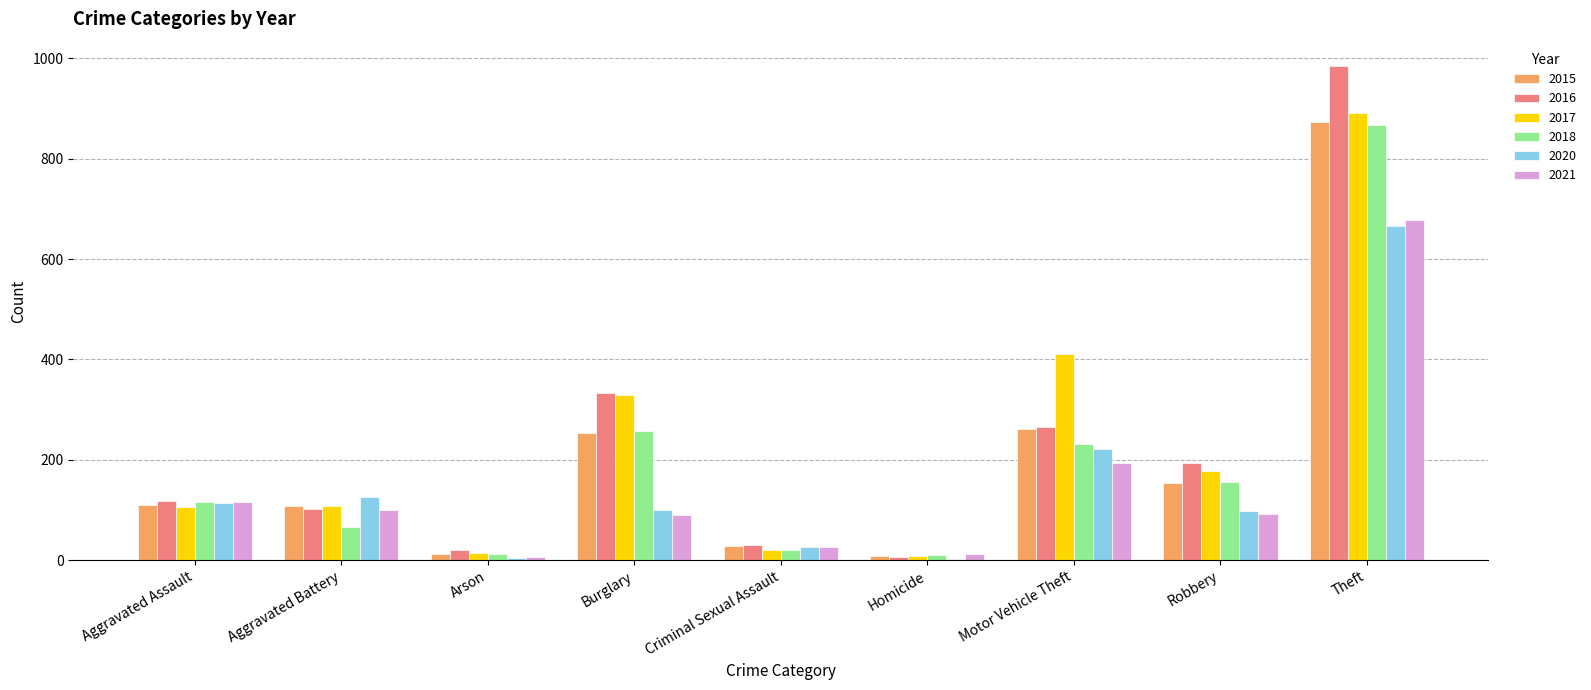

Are the bars grouped side by side (vs. stacked)?

Yes